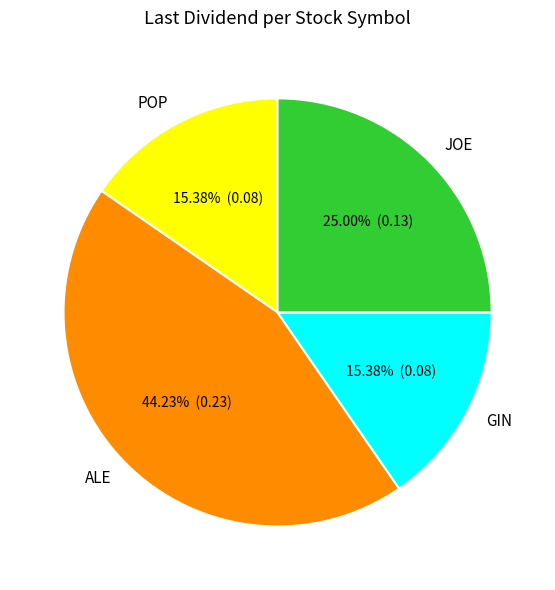

Count the number of slices in the pie.

4